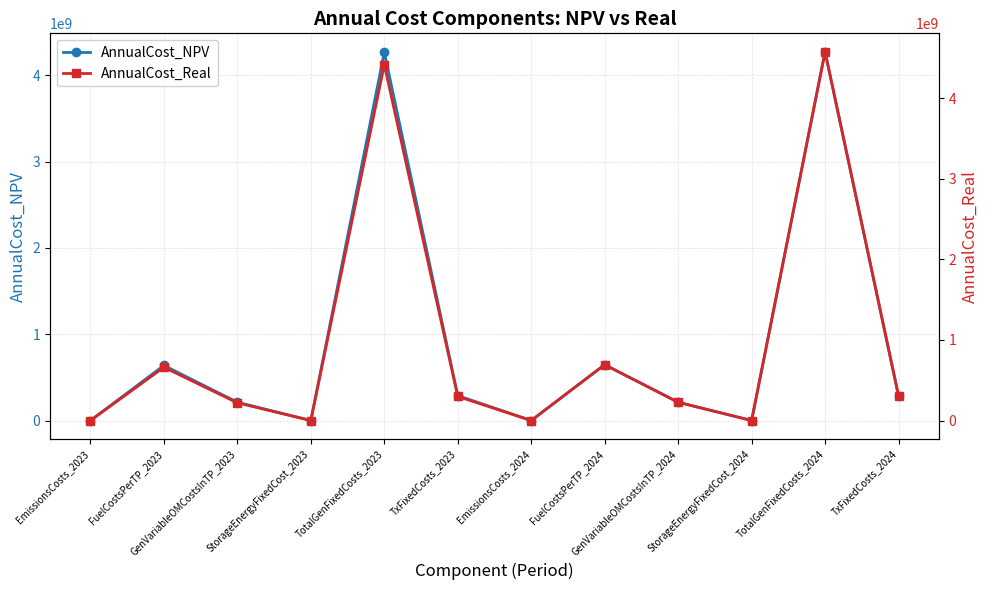

At which label does AnnualCost_Real reach its minimum?

EmissionsCosts_2023